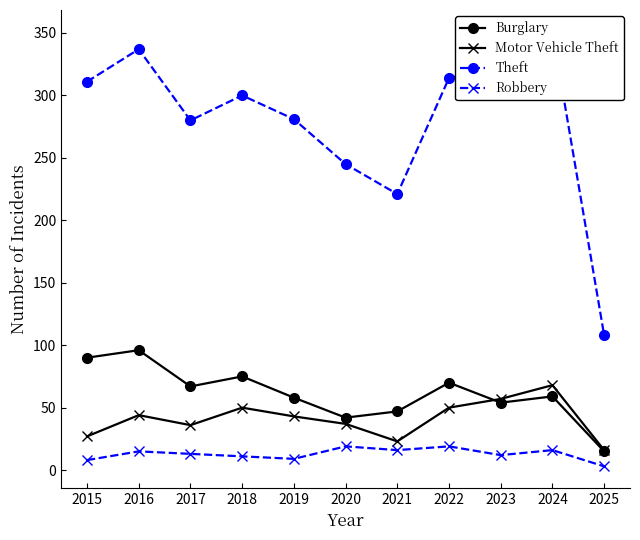

Which series has the widest spread of values?

Theft